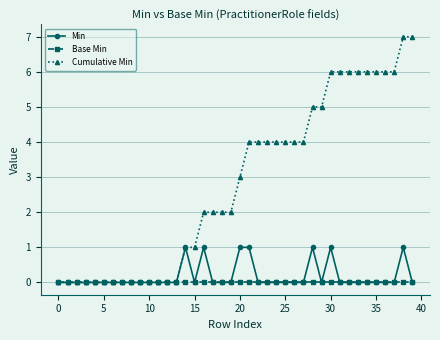

Which series has the largest total across all categories?

Cumulative Min